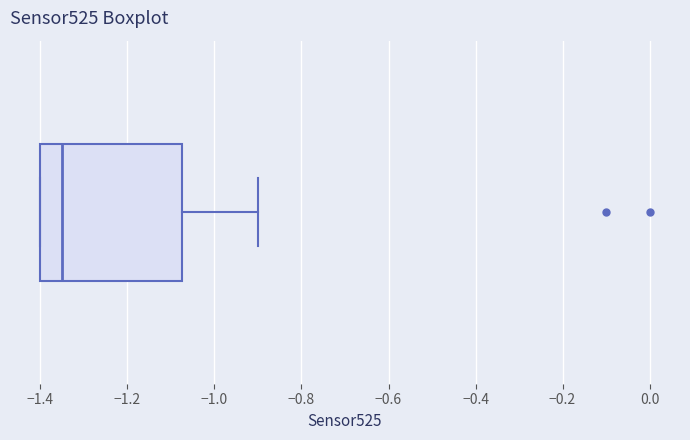

Read this box plot against the x-axis: the position of the median line, the range covered by the box, and the ends of both whiskers. The values are not printed on the chart, so give them approximately, as read against the axis.

median -1.34, box -1.40 to -1.08, whiskers -1.40 to -0.90